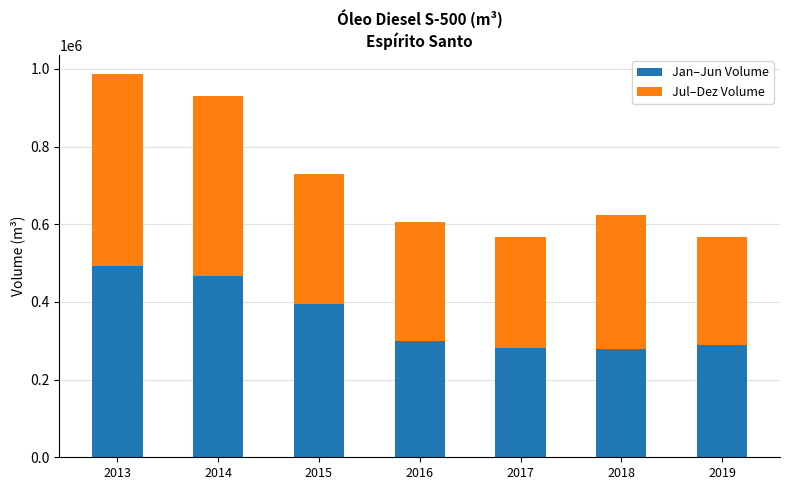

How many bars are there in total?

7